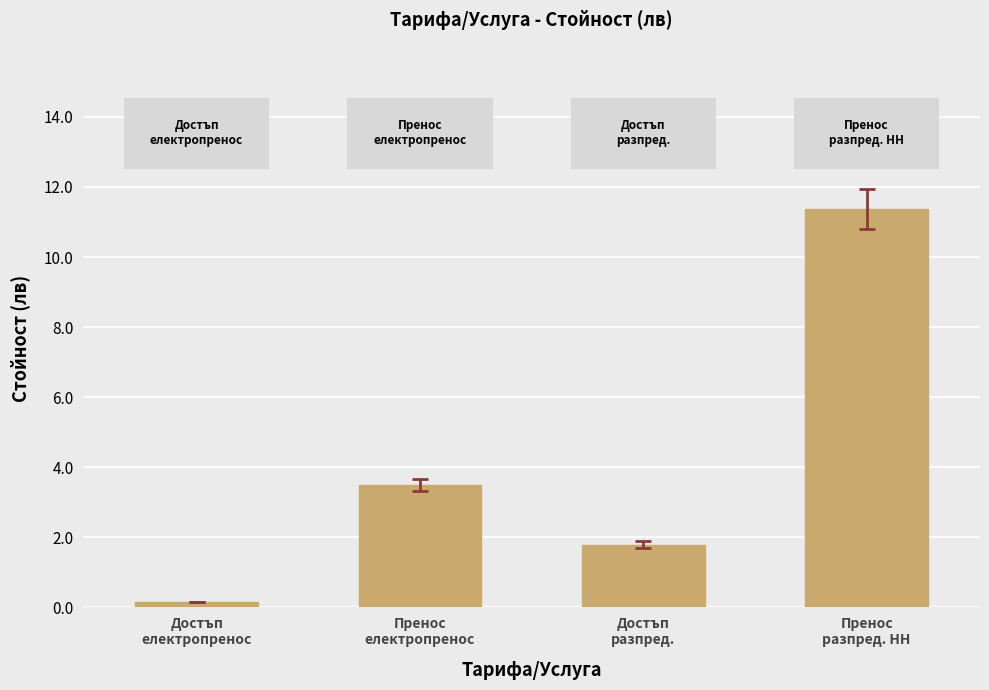

Count the number of categories in the chart.

4